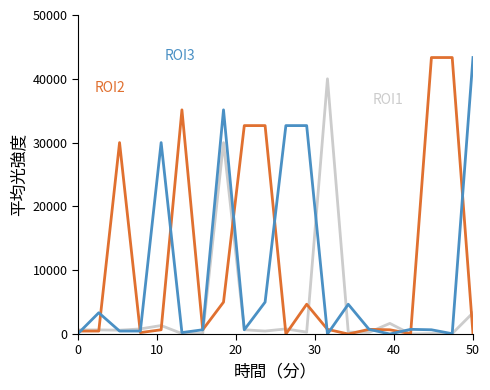

How many lines are shown in the chart?

3